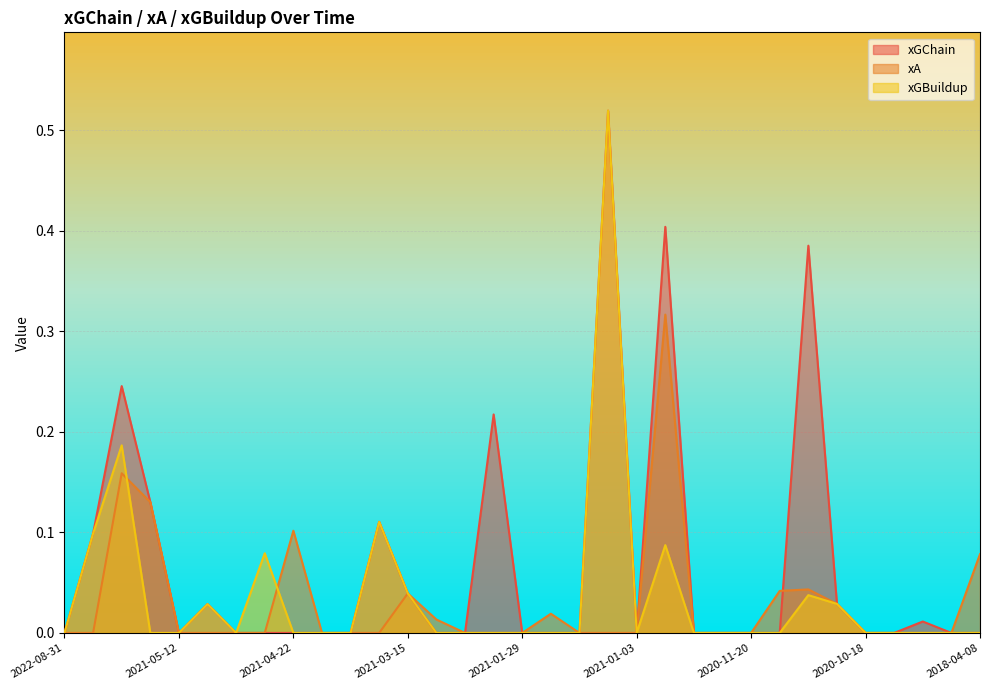

What is the total value across all series at 2021-04-25?

0.1